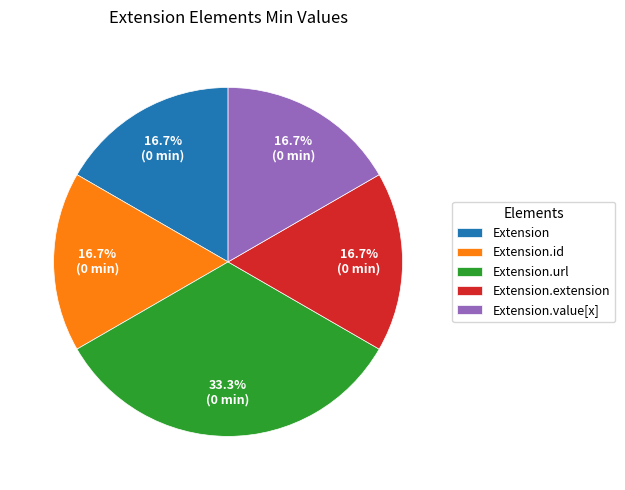

Which category has the biggest portion of the pie?

Extension.url